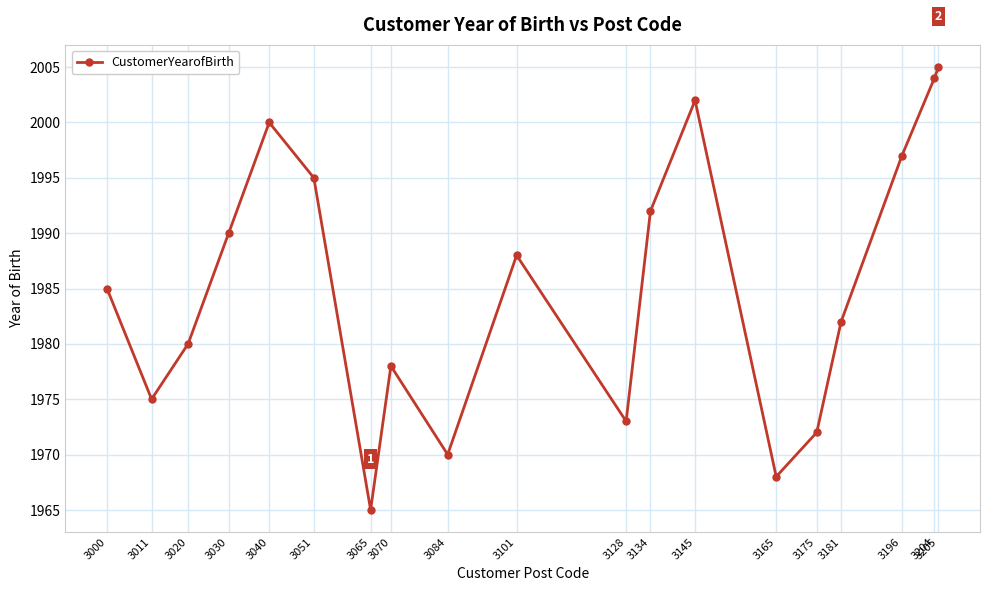

At which category does the chart reach its peak across all series?

3205